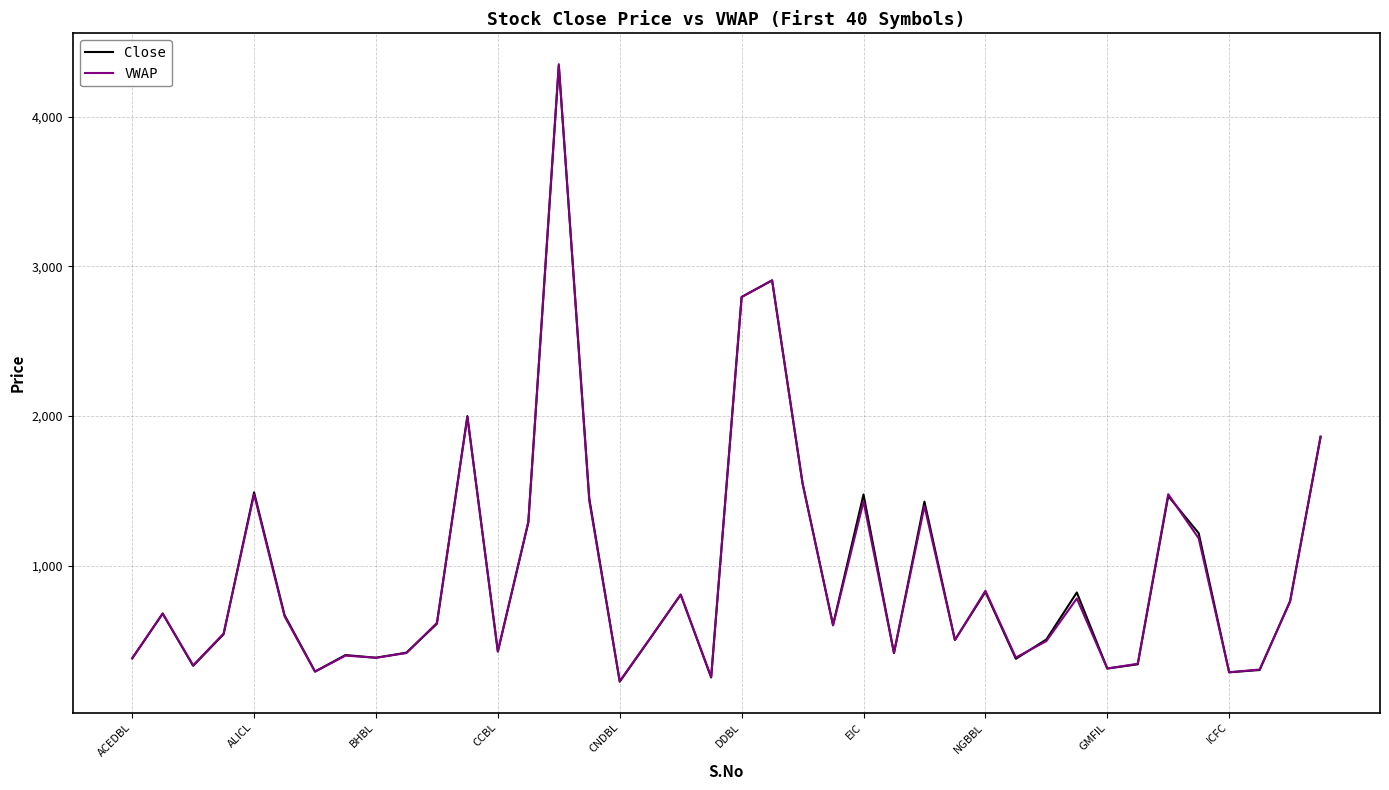

Which series has the widest spread of values?

VWAP